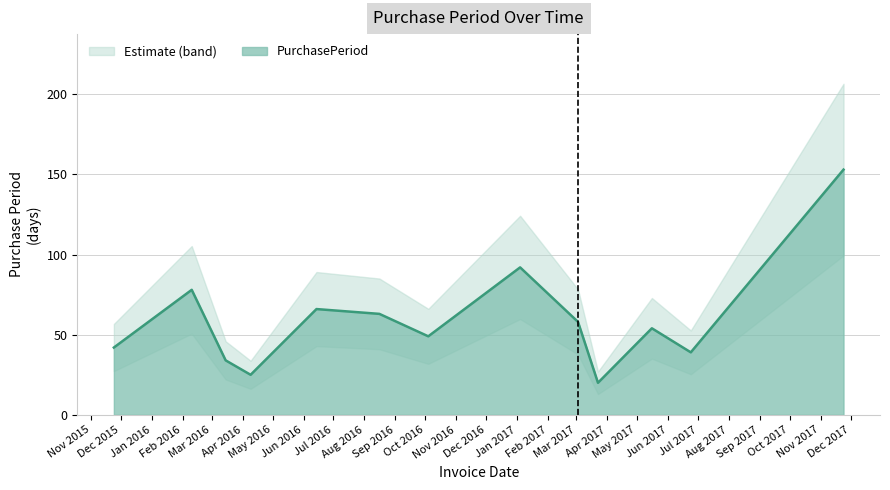

Reading left to right, extract all data points from this chart.

2015-11-24=42	2016-02-10=78	2016-03-15=34	2016-04-09=25	2016-06-14=66	2016-08-16=63	2016-10-04=49	2017-01-04=92	2017-03-03=58	2017-03-23=20	2017-05-16=54	2017-06-24=39	2017-11-24=153